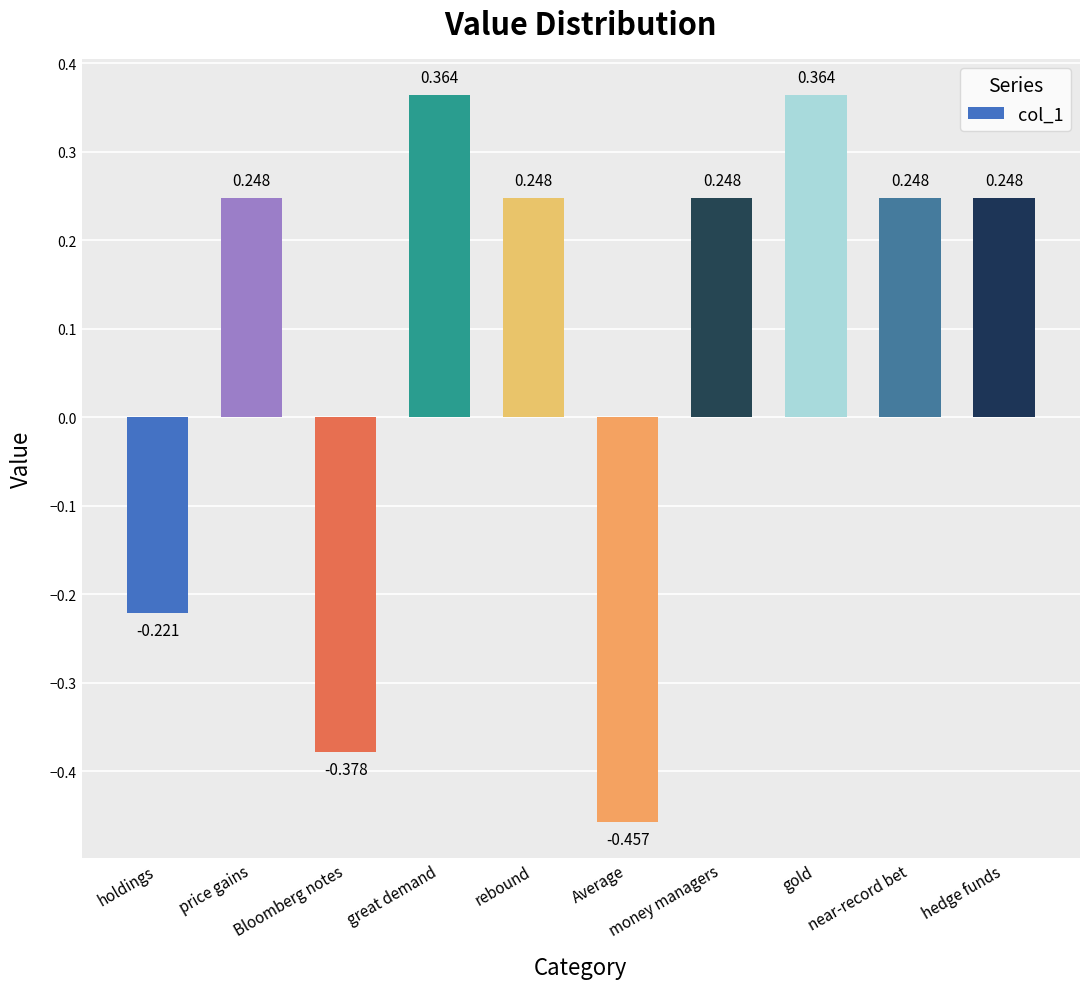

The chart shows a value of -0.1 at Bloomberg notes. True or false?

False